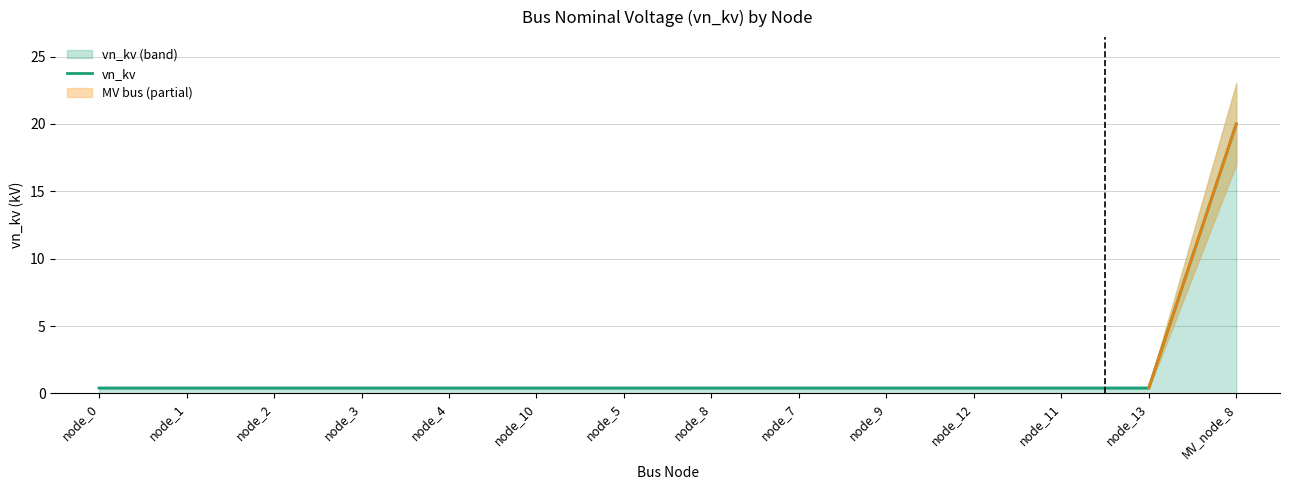

Reading right to left, transcribe all the data shown in this chart.

20.0	0.4	0.4	0.4	0.4	0.4	0.4	0.4	0.4	0.4	0.4	0.4	0.4	0.4